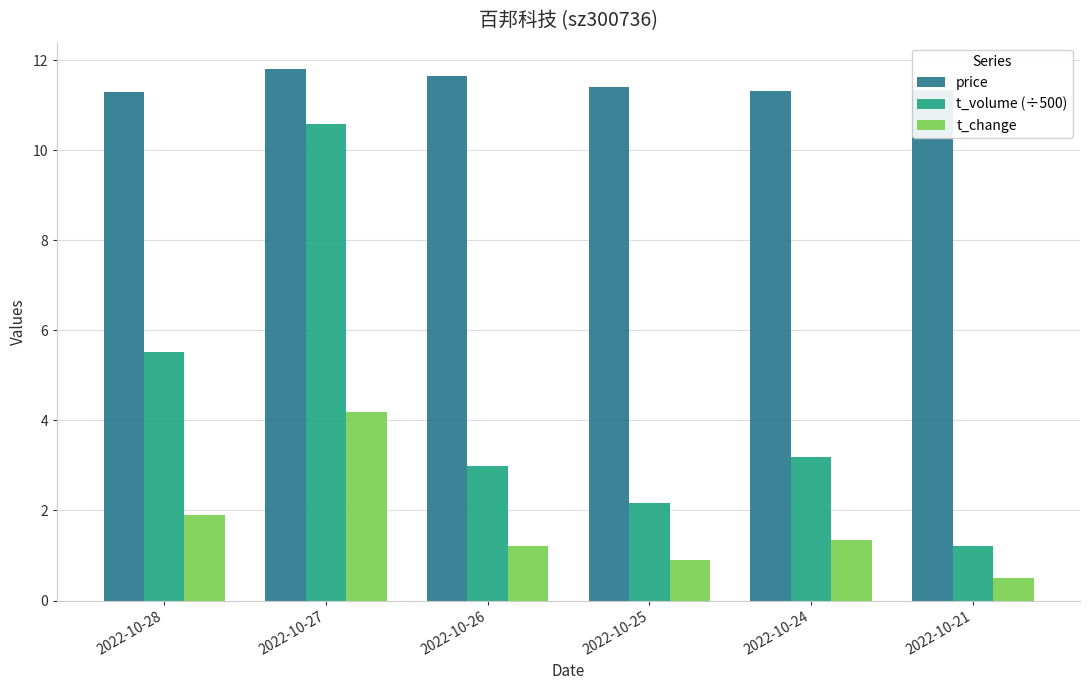

How many price values are between 11 and 12?

6